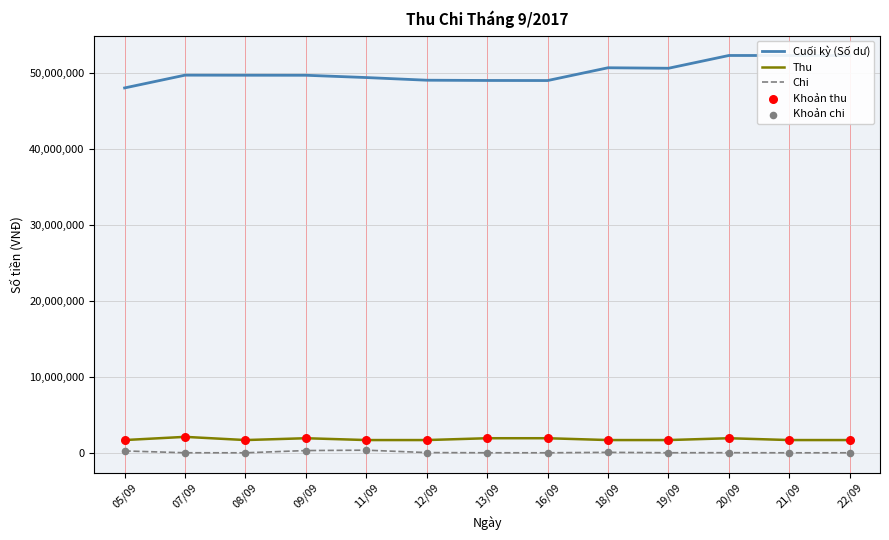

Is the value of Thu at 19/09 greater than the value of Cuối kỳ (Số dư) at 22/09?

No